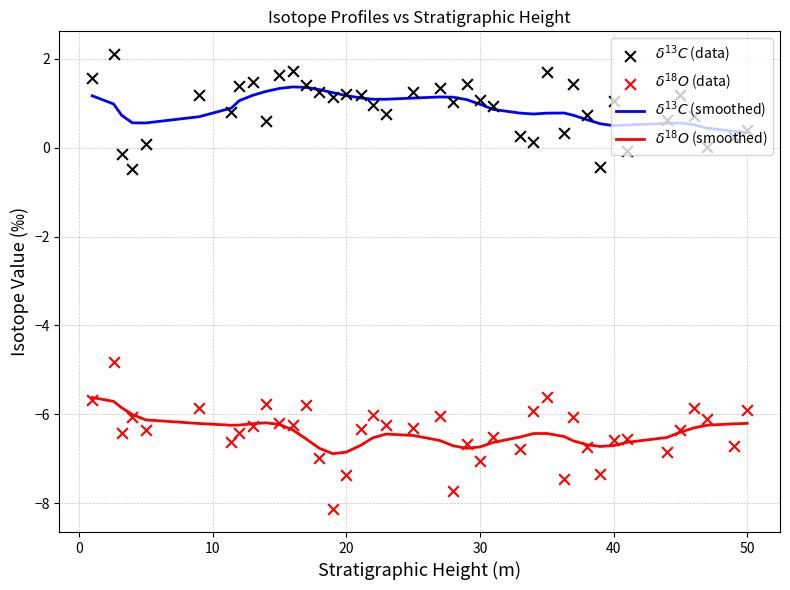

Which series contains the highest Y value?

$\delta^{13}C$ (data)